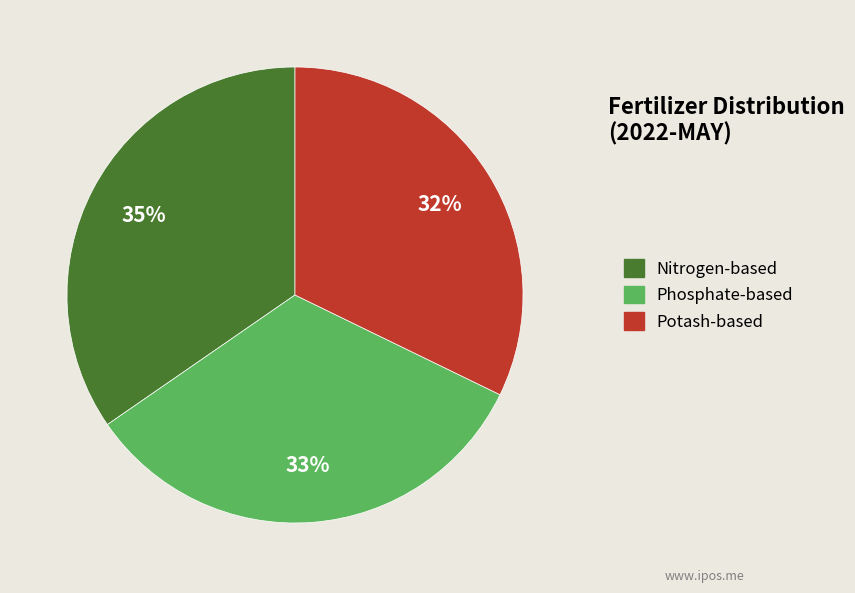

To the nearest percent, what is the average slice percentage?

33%